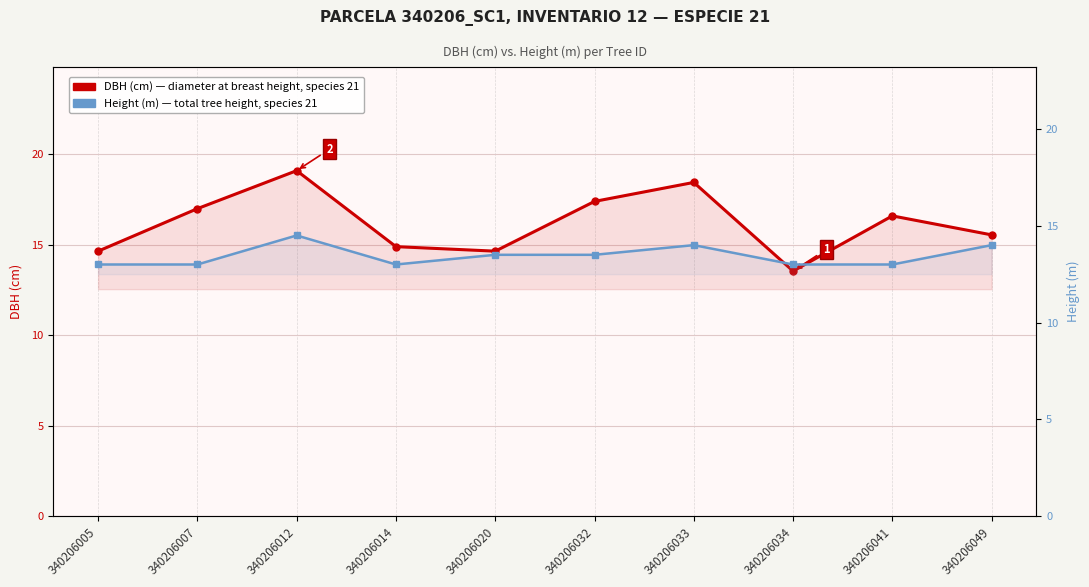

What are all the series names shown in the legend?

DBH (cm) — Tree diameter at breast height, Height (m) — Tree total height